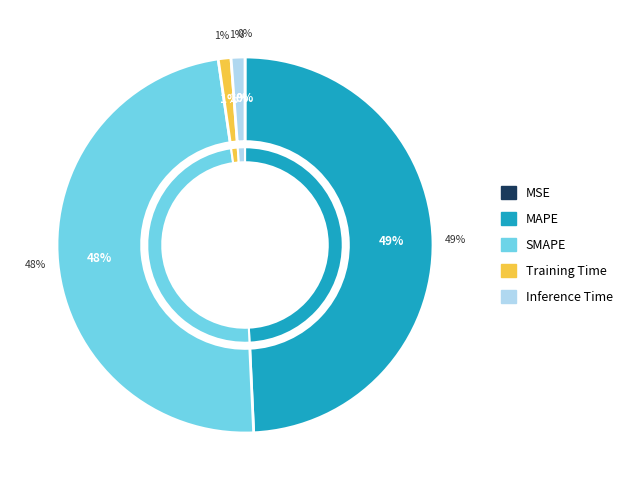

What portion of the pie excludes MSE?

100.0%